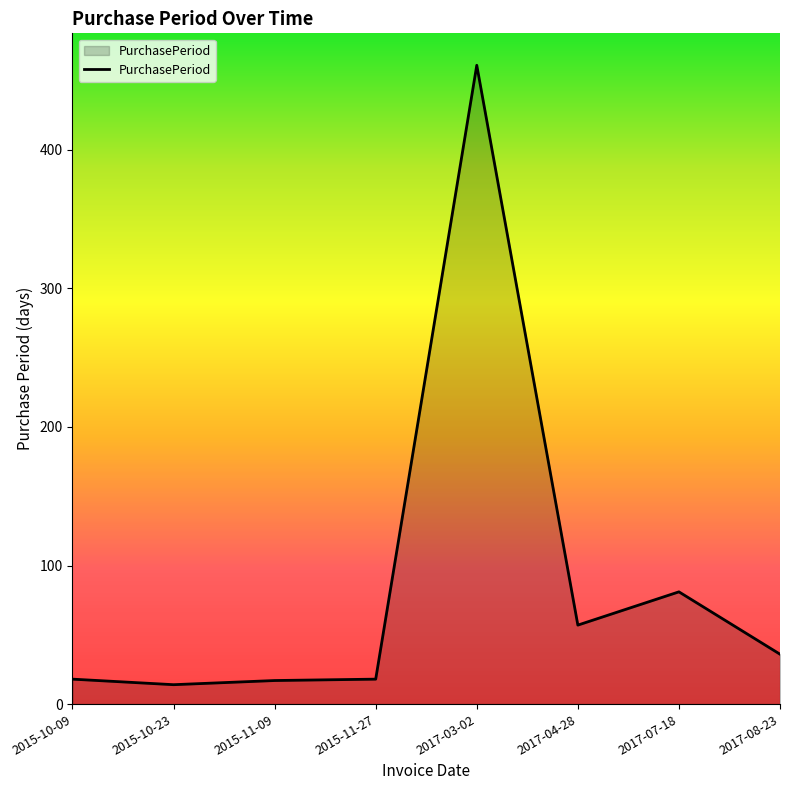

Approximately how many times larger is the value at 2015-10-09 compared to 2015-10-23?

1.3